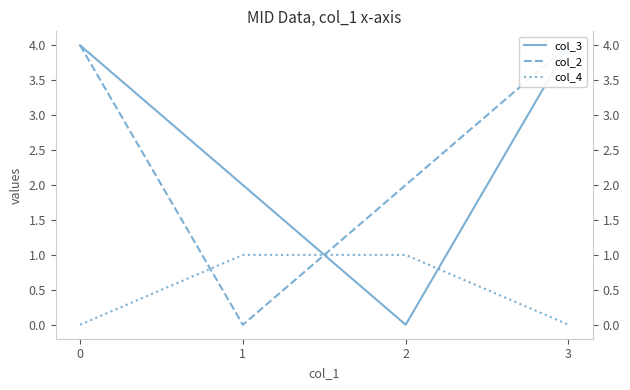

Reading left to right, what are all the values shown in this chart?

col_3: 0=4	1=2	2=0	3=4
col_2: 0=4	1=0	2=2	3=4
col_4: 0=0	1=1	2=1	3=0